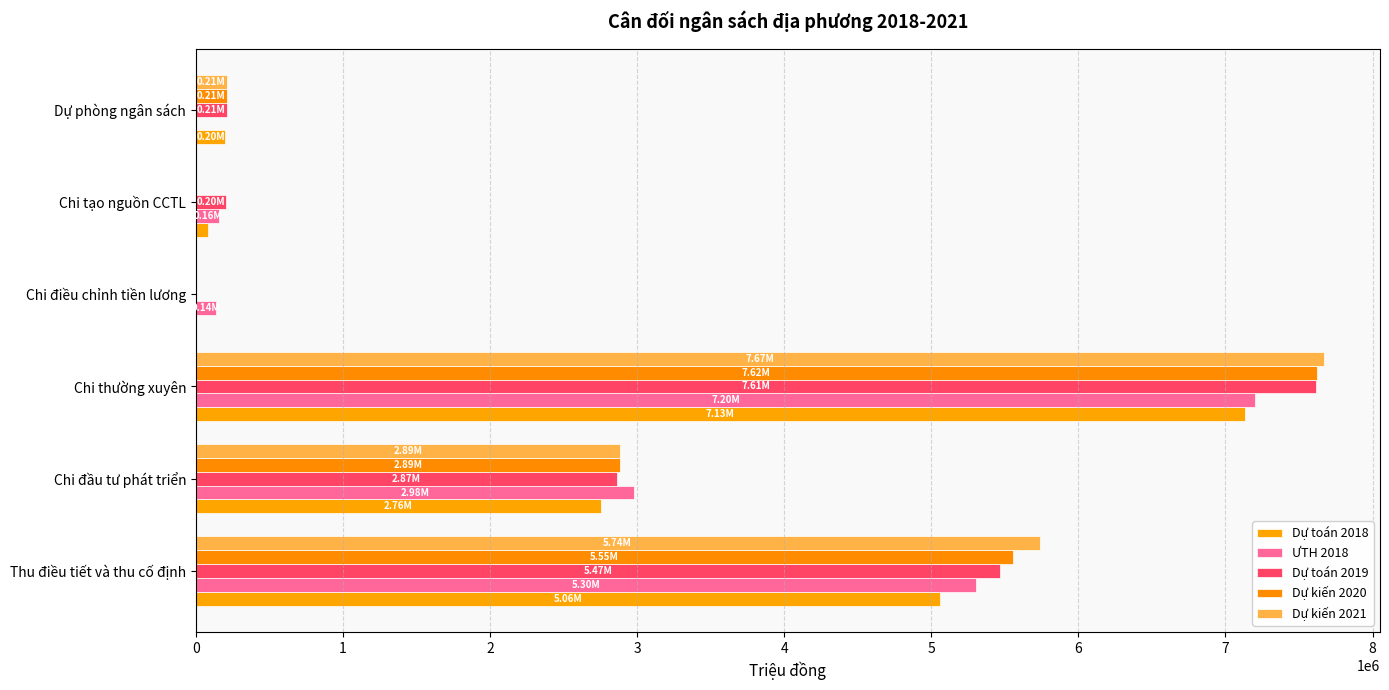

How many values in ƯTH 2018 are above zero?

5